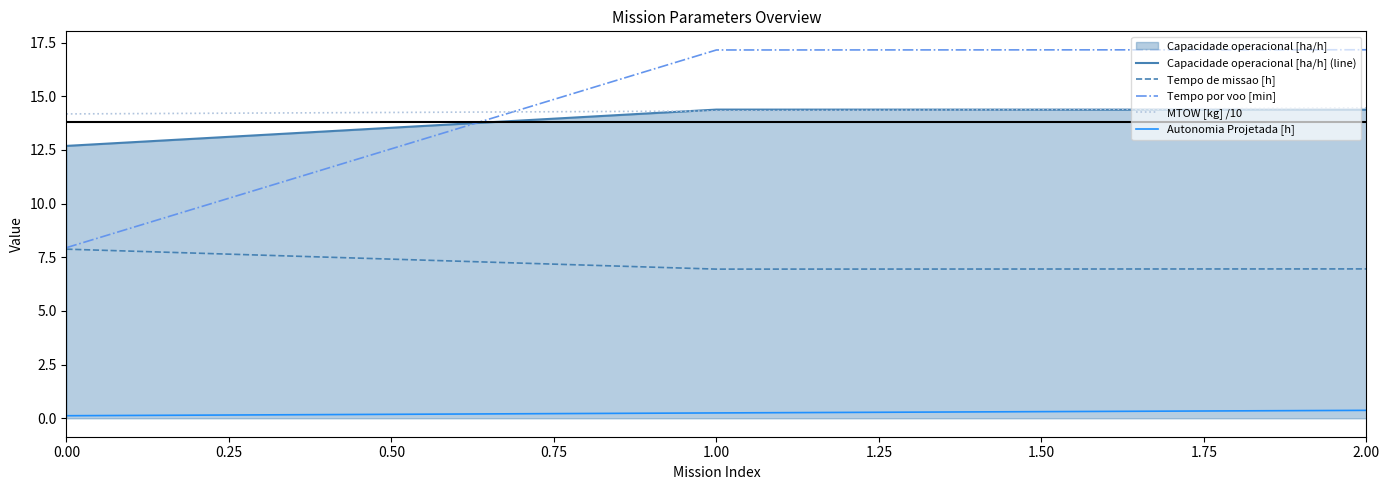

Is the value of Autonomia Projetada [h] at 0.00 greater than the value of Tempo por voo [min] at 1.00?

No